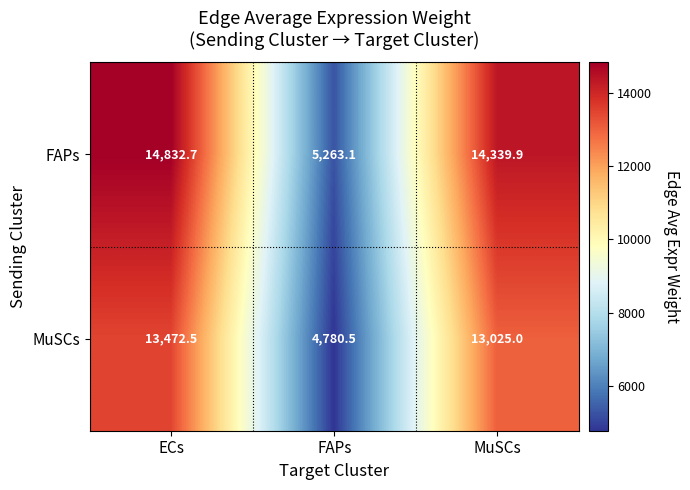

Reading right to left, list all the values displayed in this chart.

FAPs: MuSCs=14339.9	FAPs=5263.1	ECs=14832.7
MuSCs: MuSCs=13025.0	FAPs=4780.5	ECs=13472.5